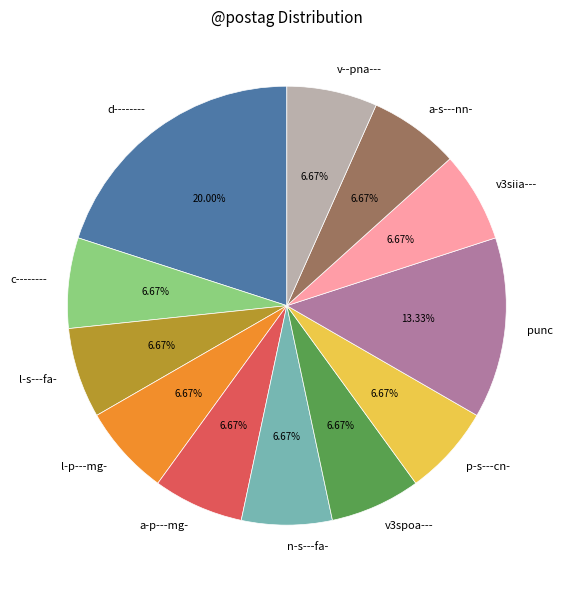

Combined, what portion of the pie is v3siia--- and n-s---fa-?

13.3%